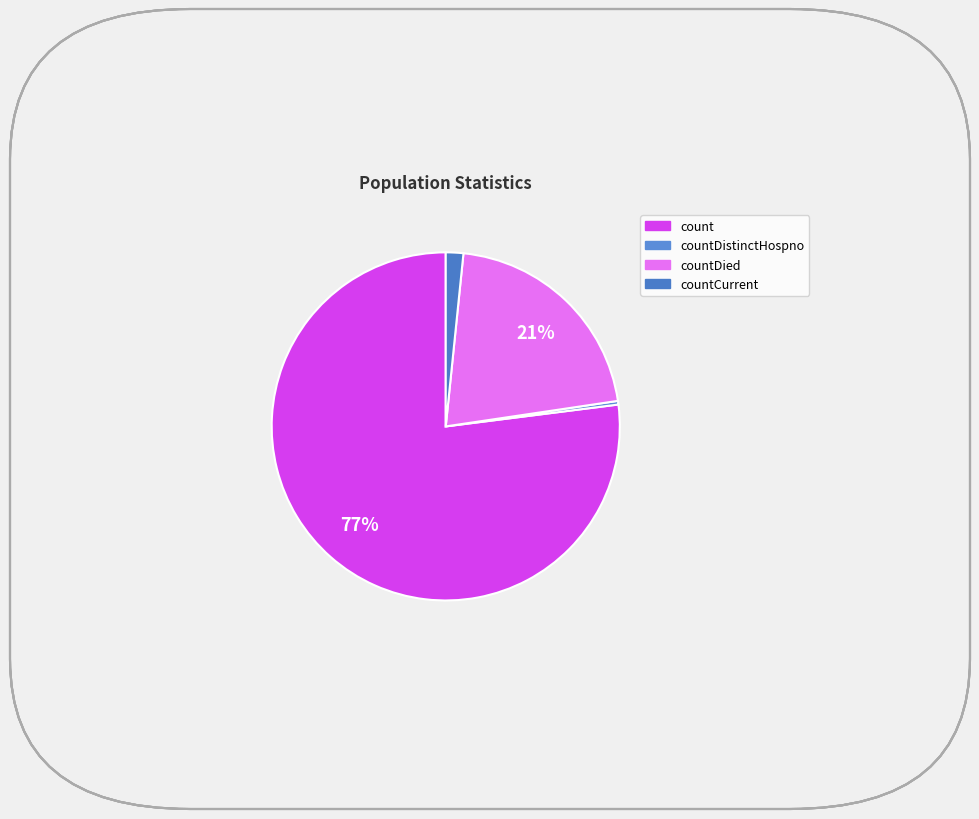

How many slices are in this pie chart?

4